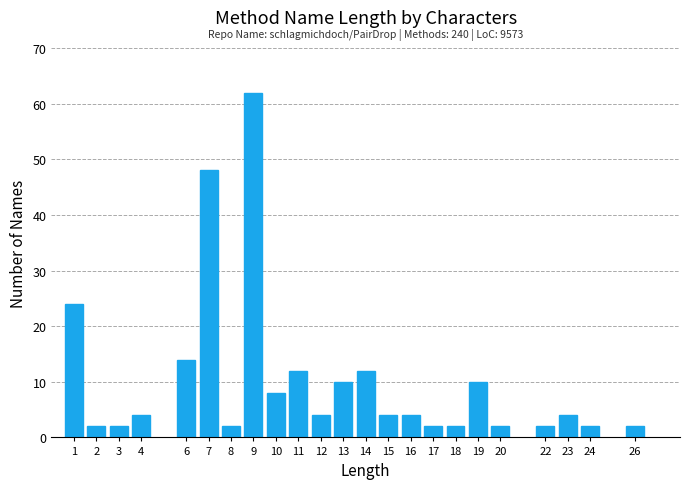

Reading left to right, list all the values displayed in this chart.

1=24	2=2	3=2	4=4	6=14	7=48	8=2	9=62	10=8	11=12	12=4	13=10	14=12	15=4	16=4	17=2	18=2	19=10	20=2	22=2	23=4	24=2	26=2